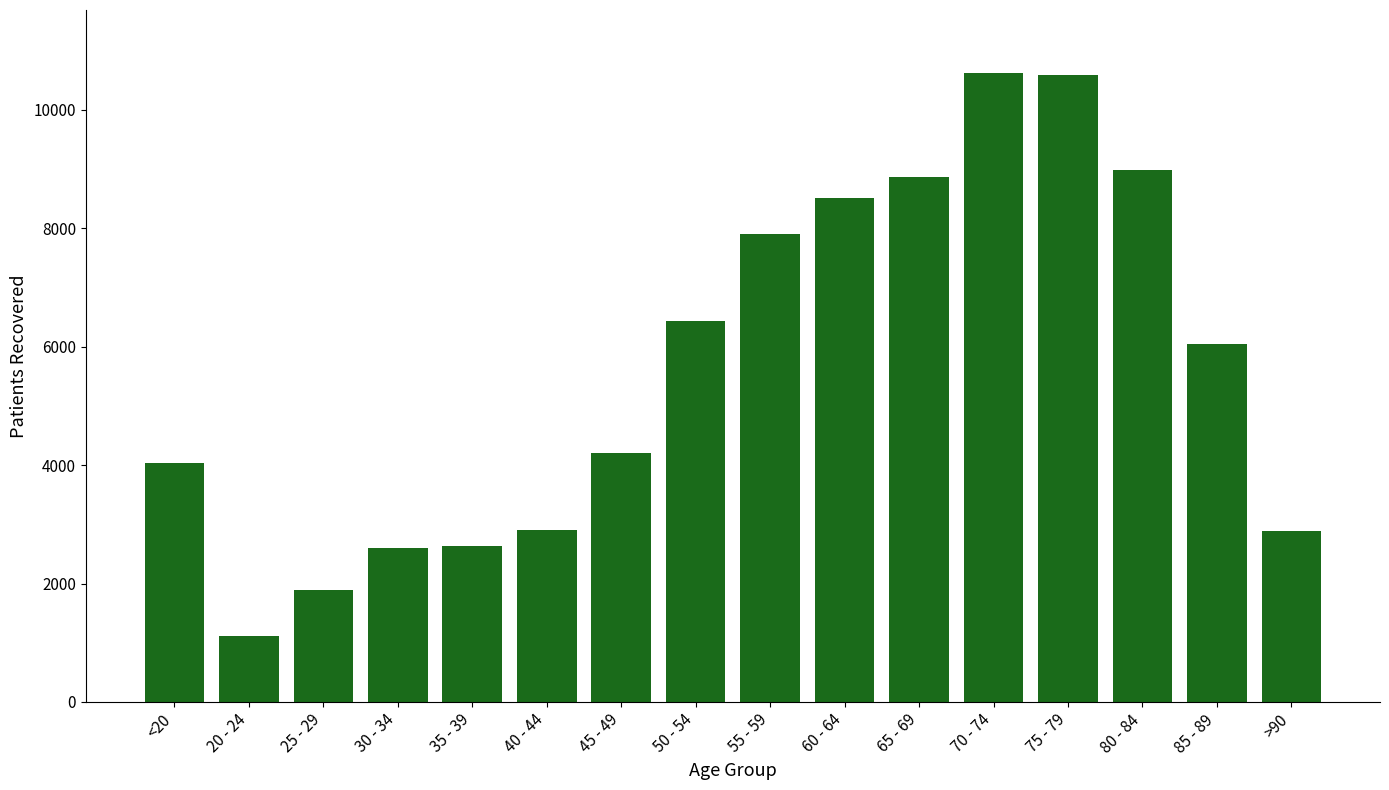

At which label does the data first exceed 6054?

50 - 54